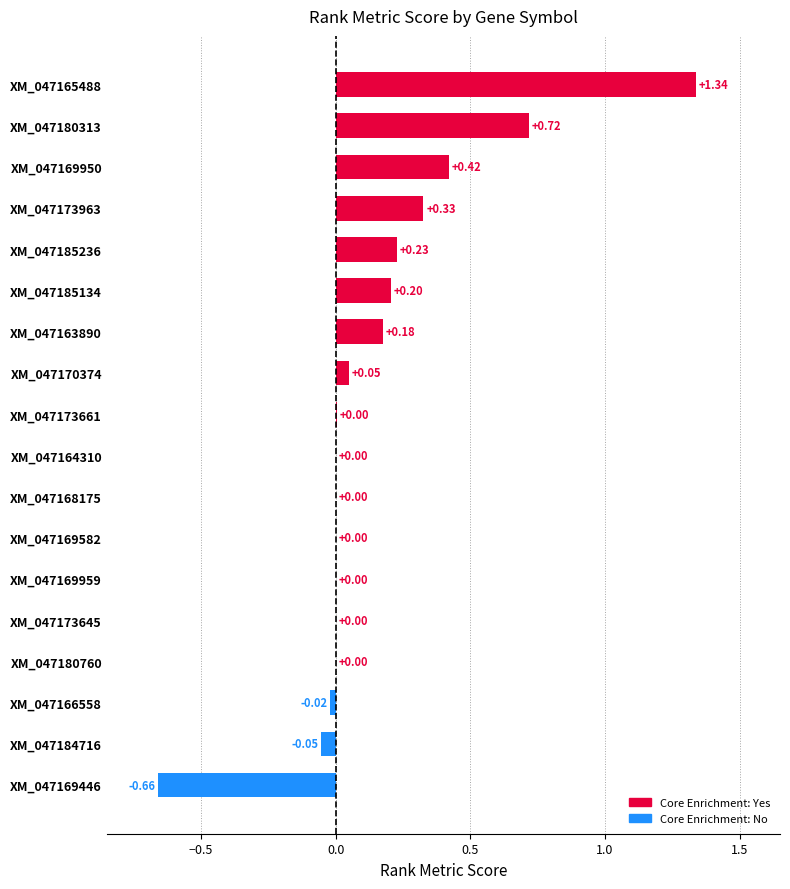

Are the bars grouped side by side (vs. stacked)?

No